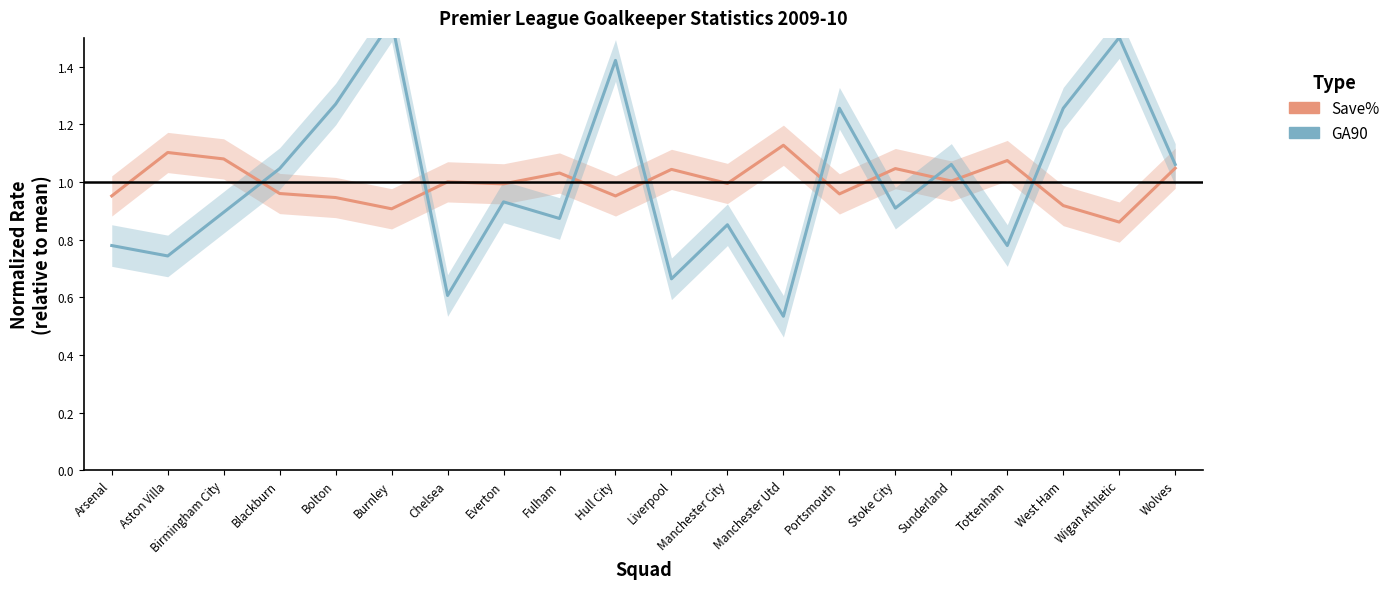

True or false: Save% has more than 0 interior local peaks.

True